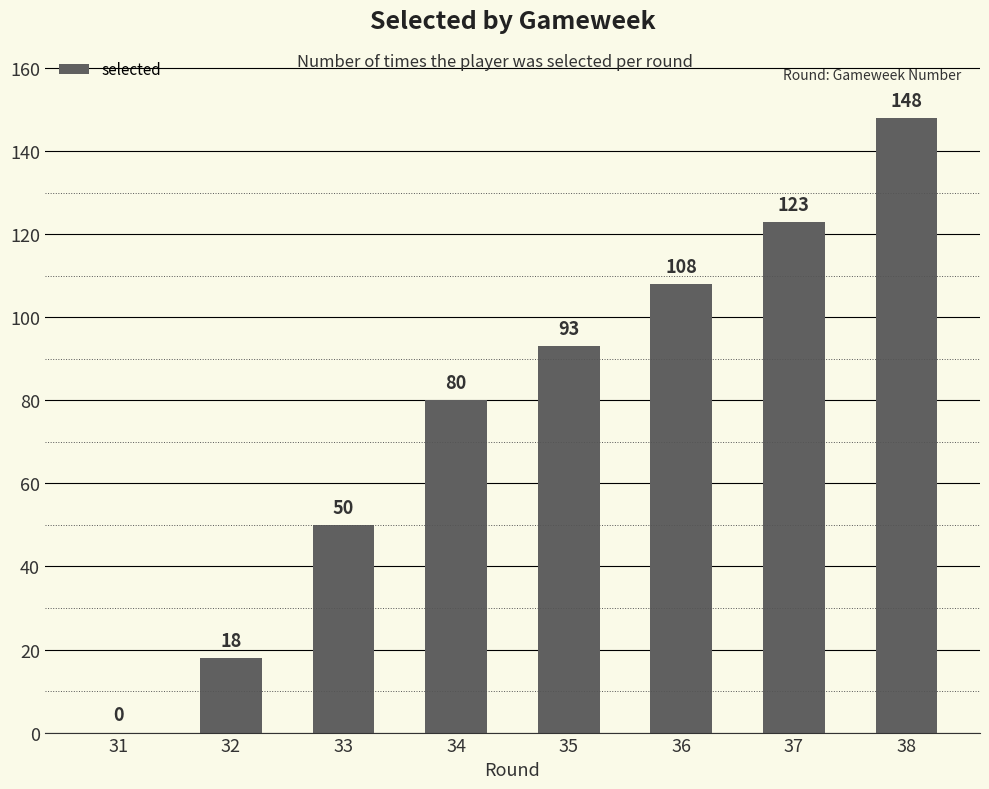

What is the change in value from 37 to 38?

+25